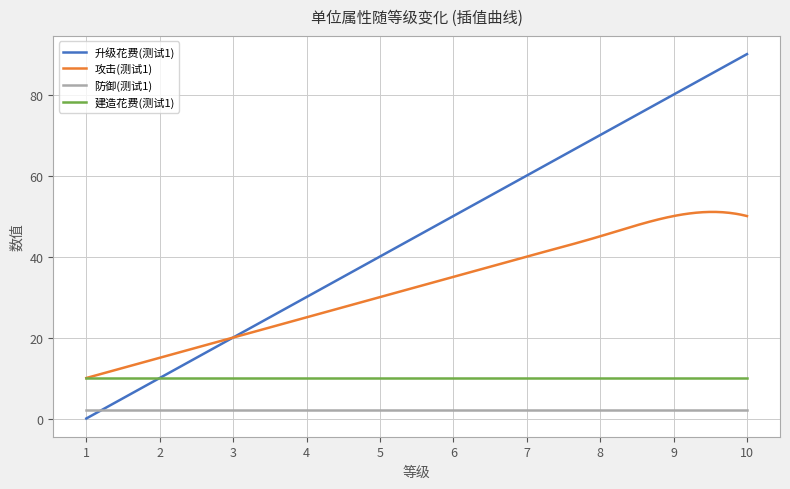

What is the maximum value for 升级花费(测试1)?

90.0